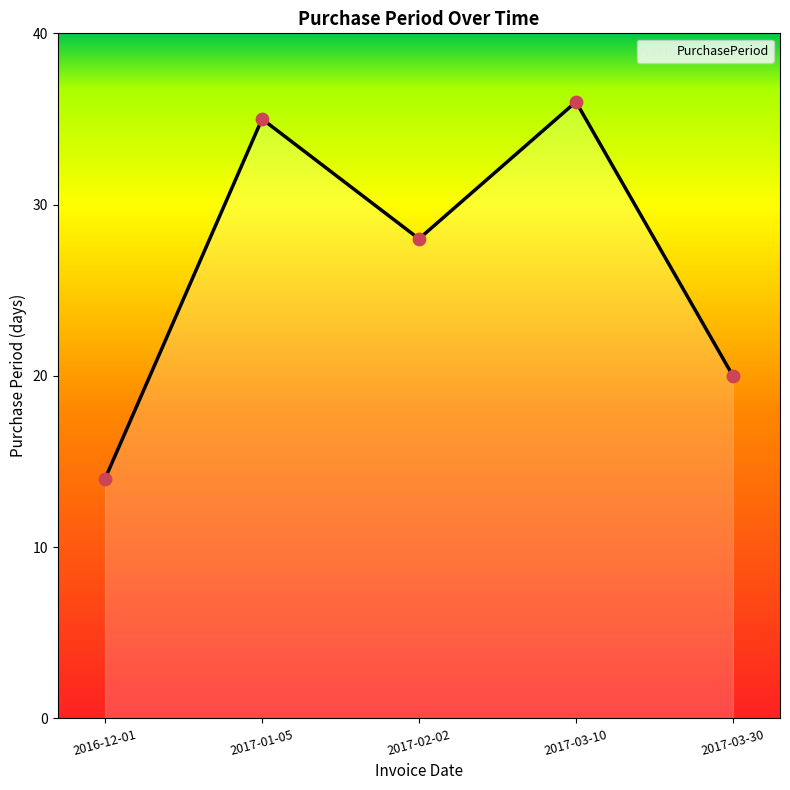

What is the ratio of the value at 2017-01-05 to the value at 2017-03-10?

1.0